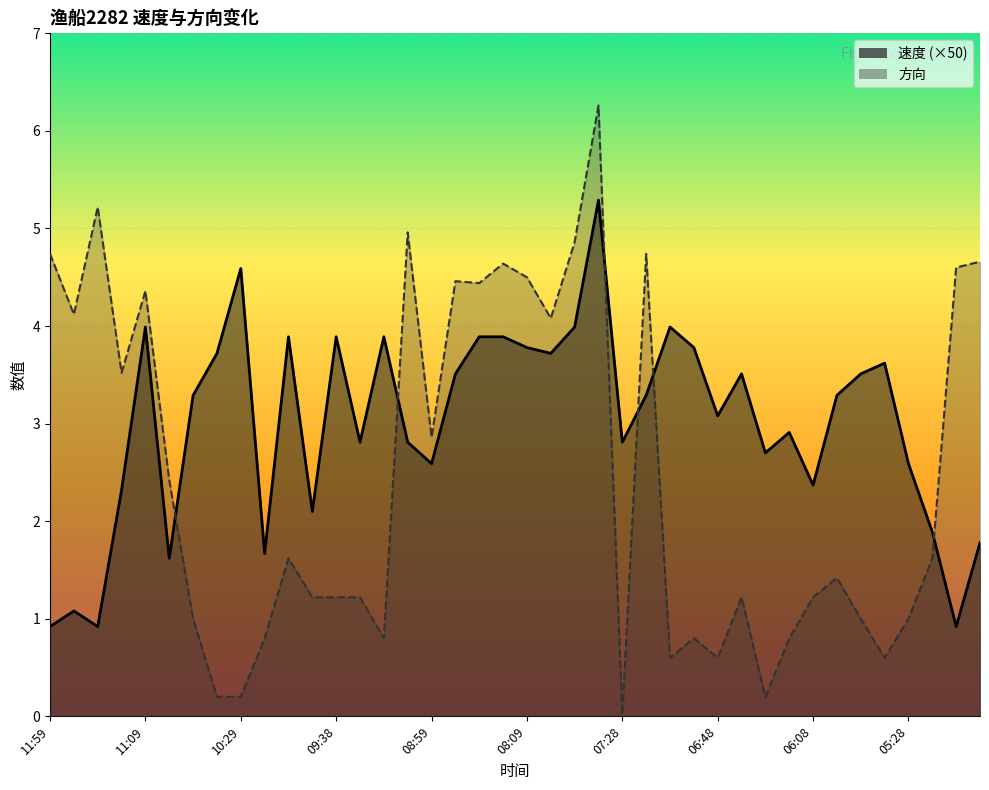

What are all the series names shown in the legend?

速度, 方向